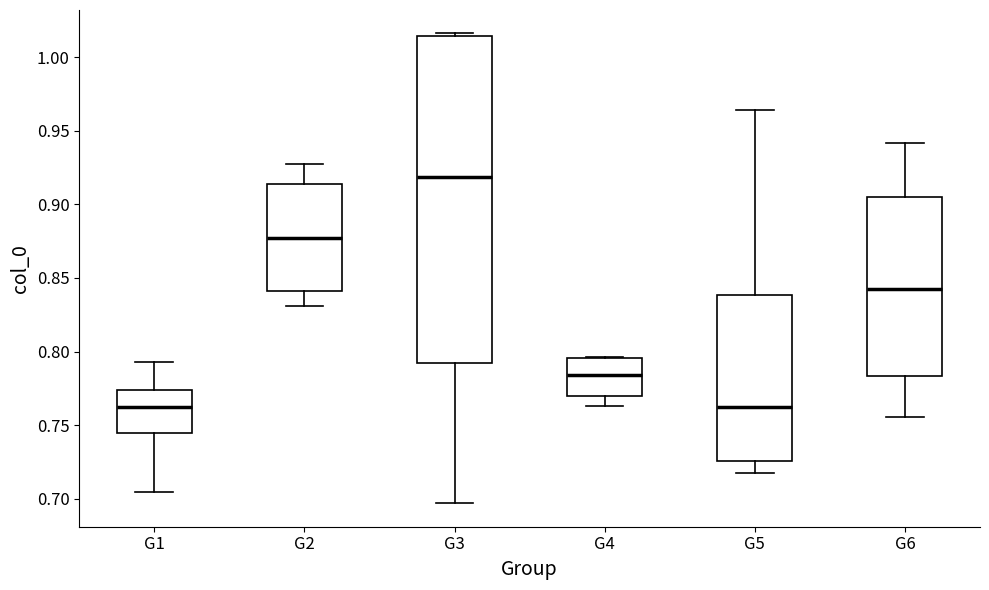

Comparing the boxes themselves (not the whiskers), which one is the tallest?

G3